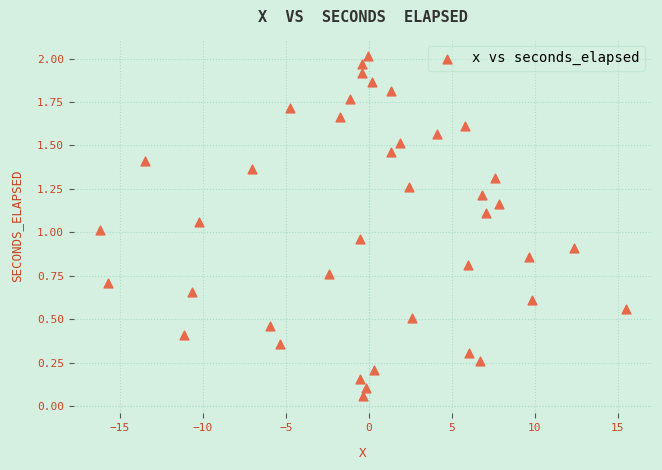

What is the range of X values (max minus min)?

31.7